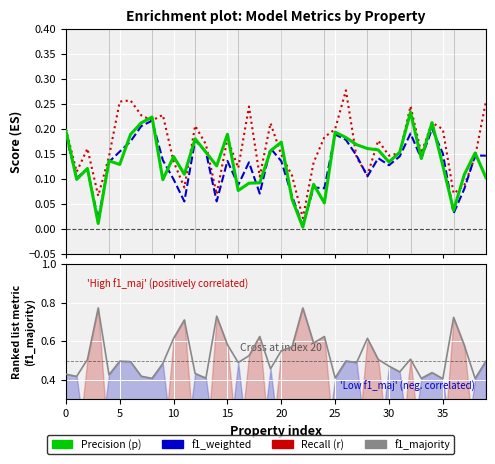

True or false: f1_weighted and f1_majority cross at least once.

False